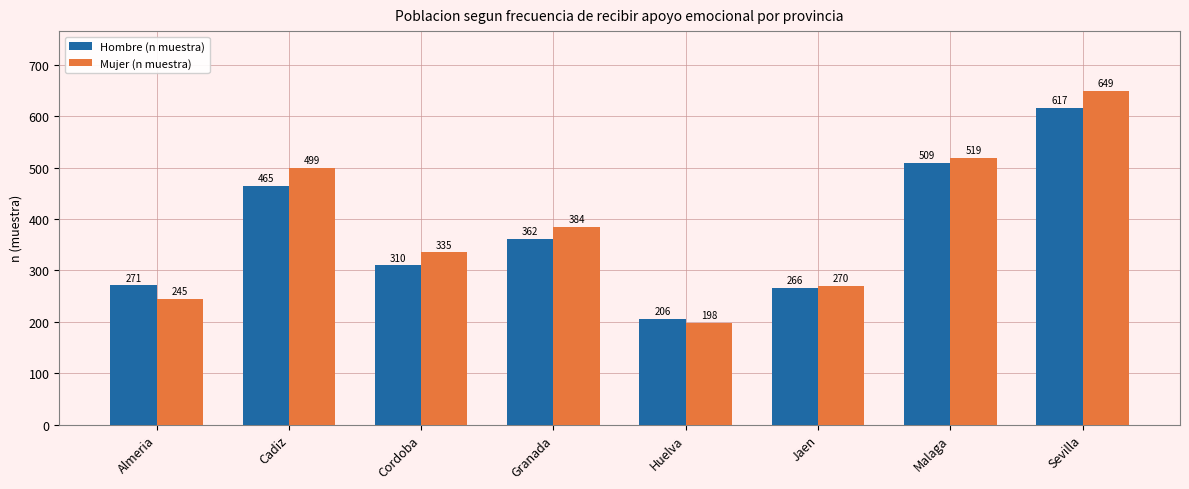

Where does the Hombre (n muestra) series first go above 362?

Cadiz